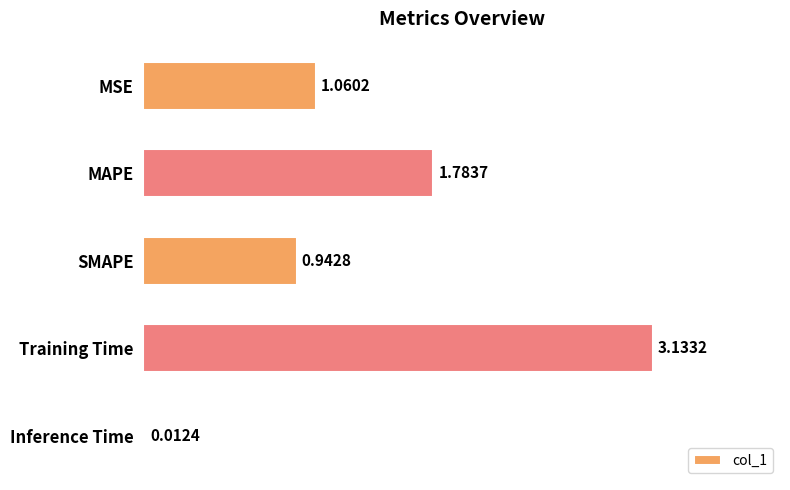

What is the average value?

1.4